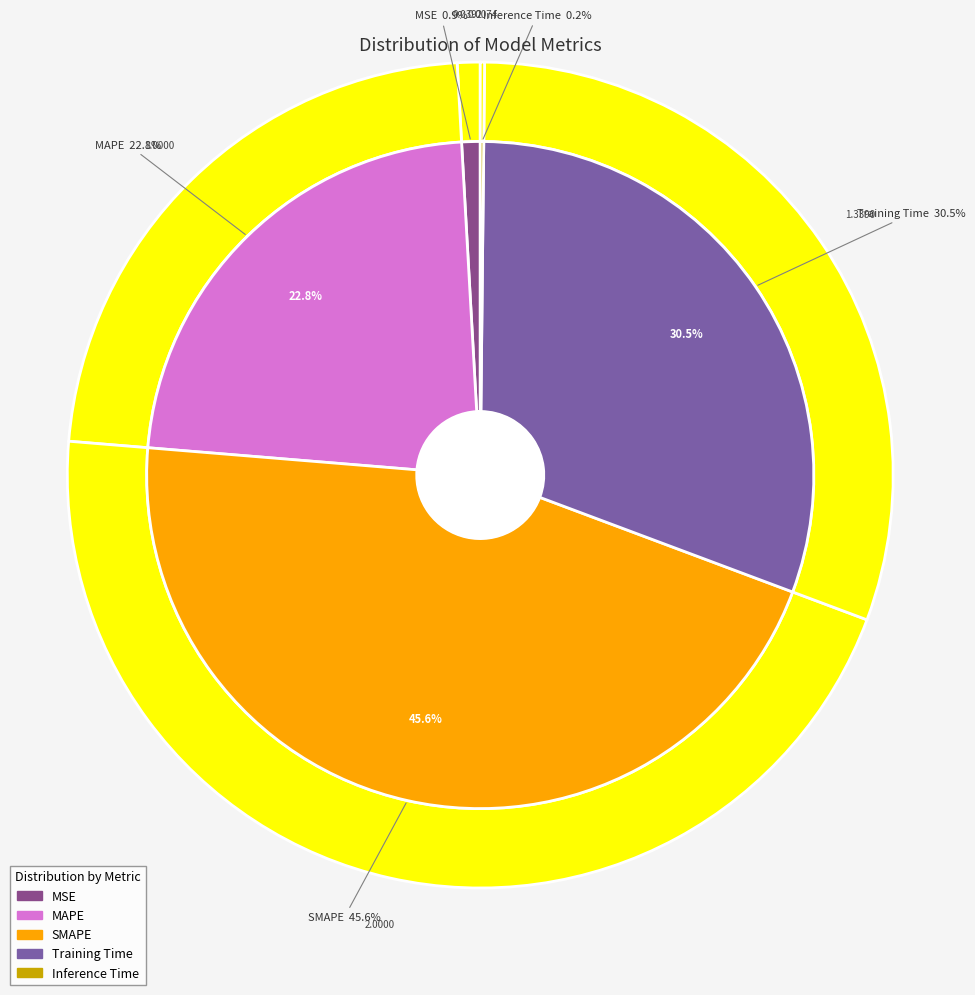

Does Training Time account for over 50% of the chart?

No